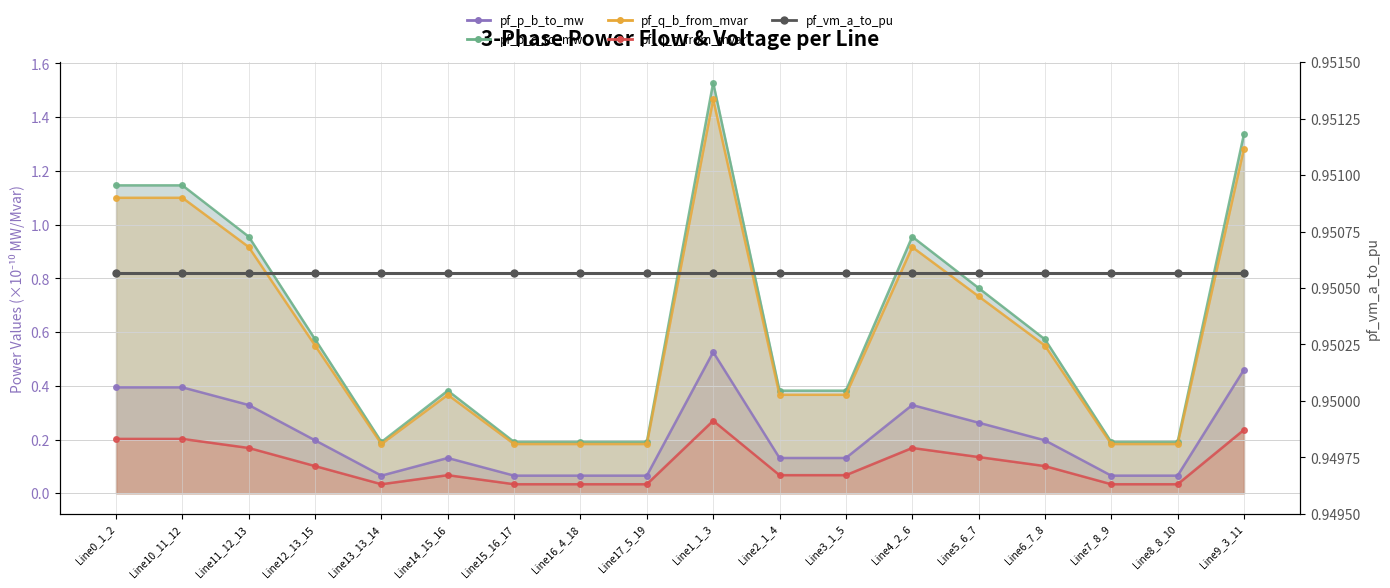

What is the label of the 11th point from the right?

Line16_4_18